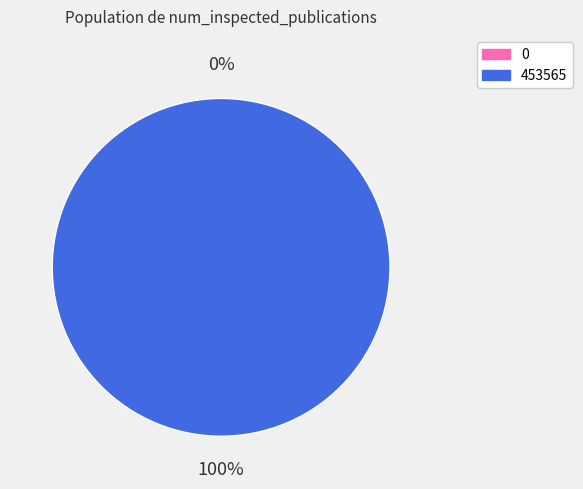

The 453565 slice represents 99% of the pie. True or false?

False